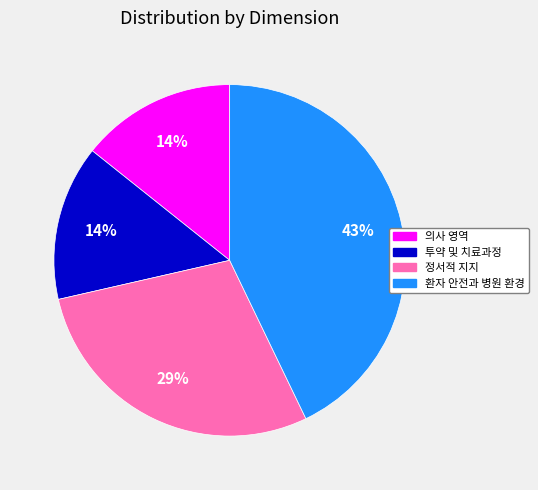

To the nearest percent, what is the difference between the 정서적 지지 and 환자 안전과 병원 환경 slice percentages?

14%